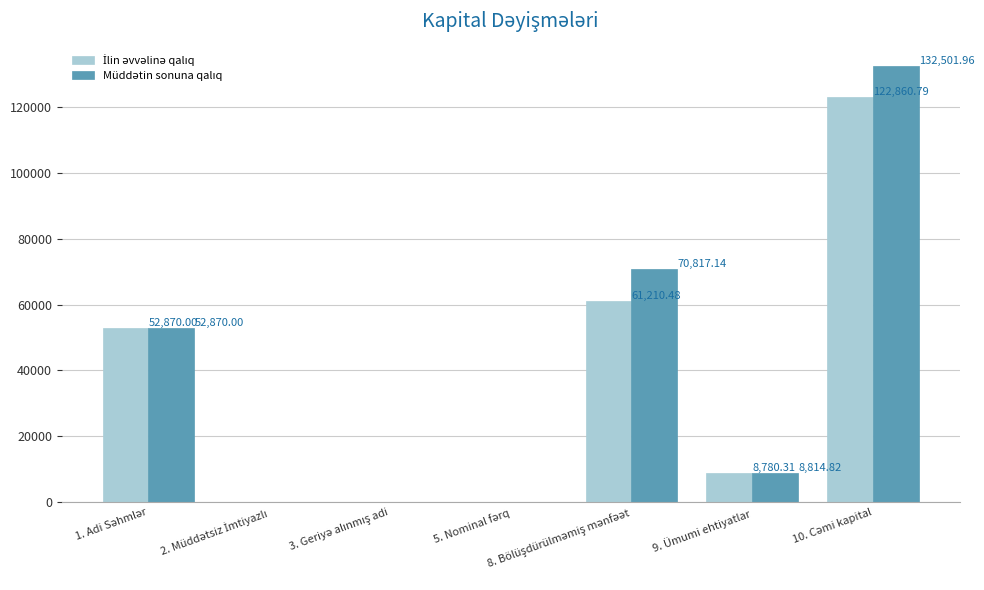

What is the total value across all series at 9. Ümumi ehtiyatlar?

17595.1